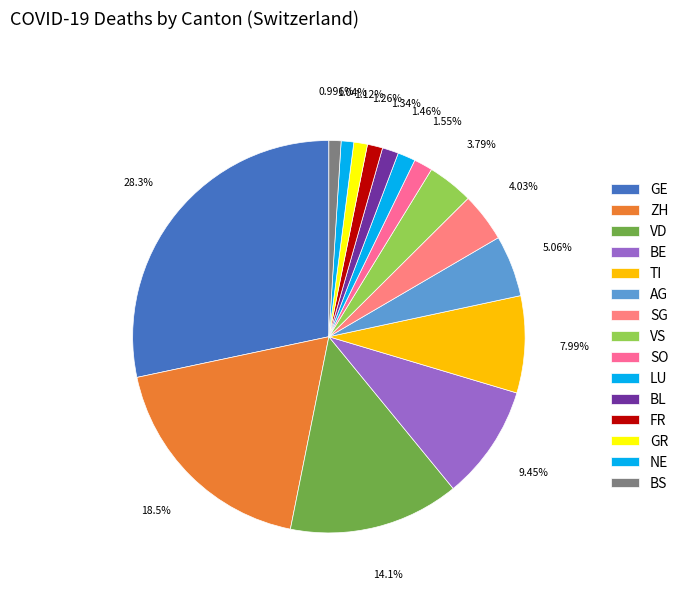

What portion of the pie excludes SG?

96.0%